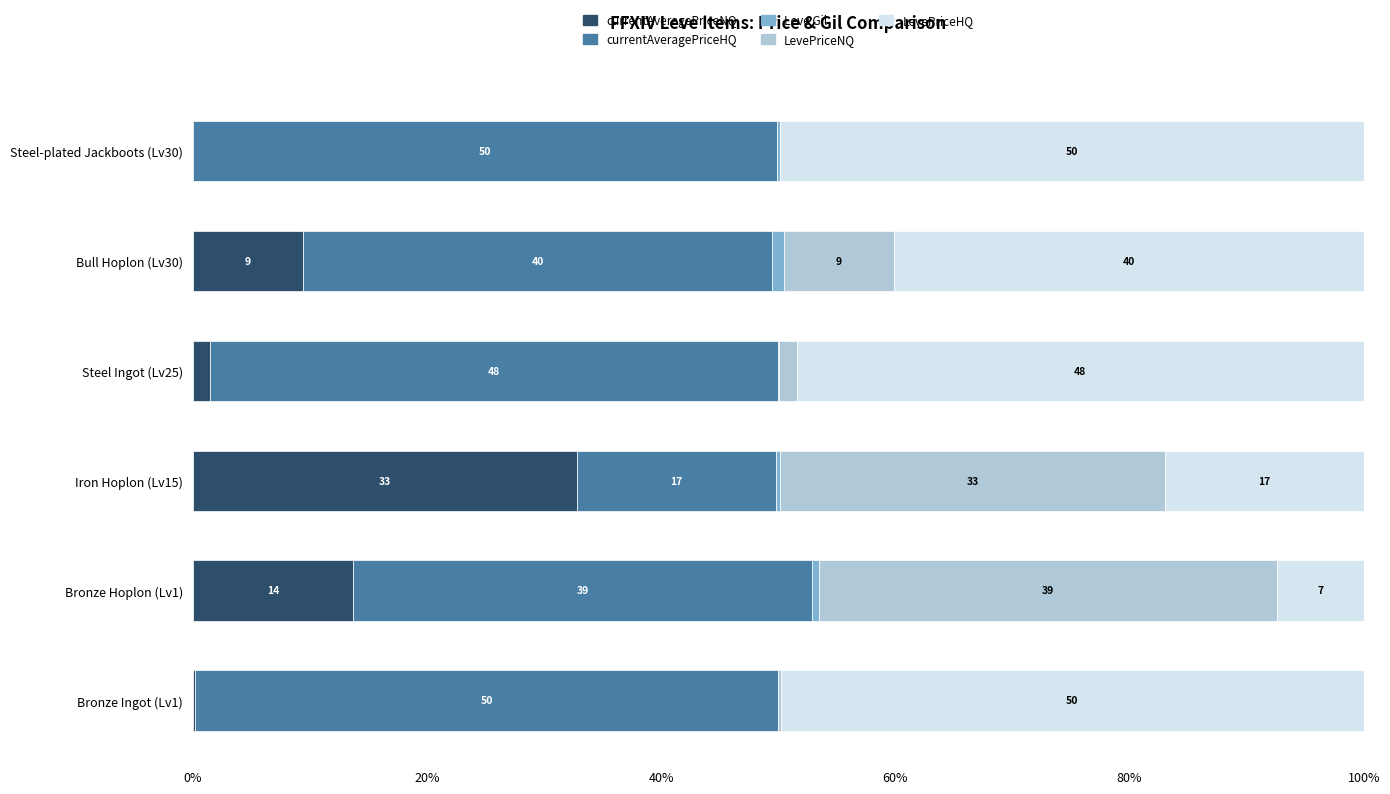

What is the total value across all series at Steel-plated Jackboots (Lv30)?

100.0